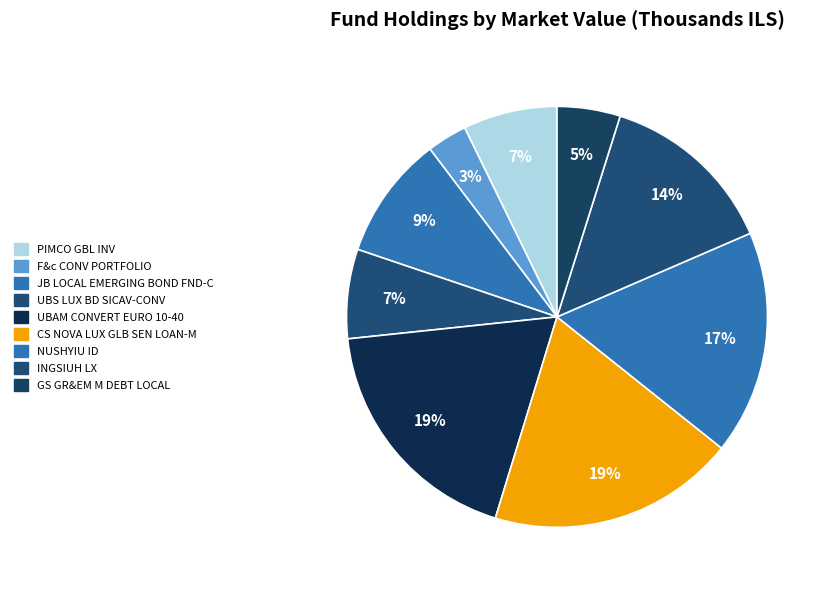

Is there a majority slice in this chart?

No